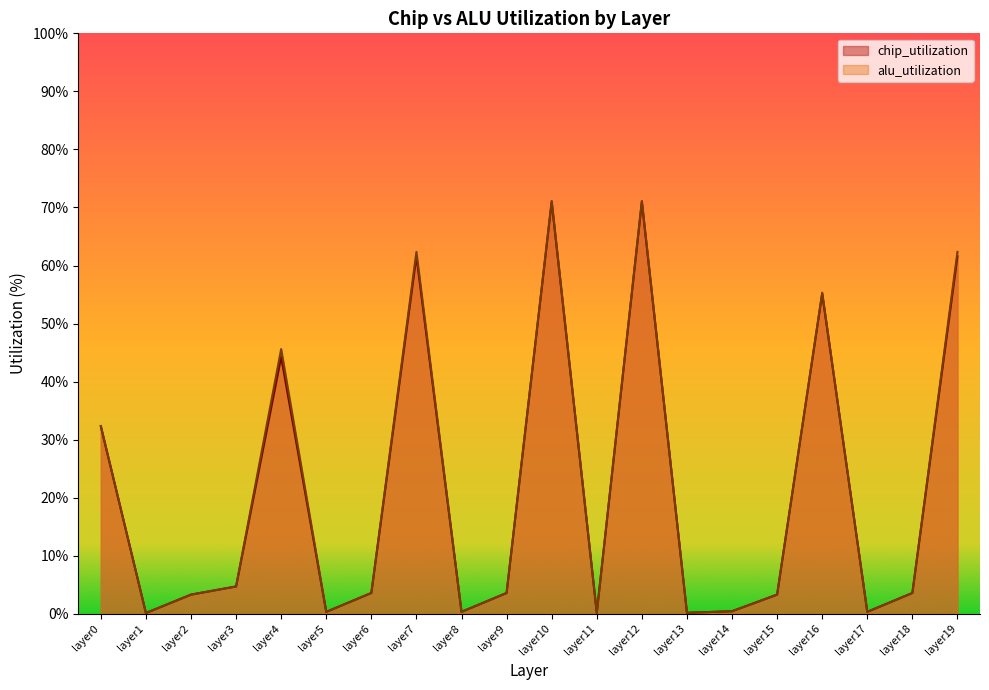

What is the difference between the maximum and minimum values in the chip_utilization series?

70.8